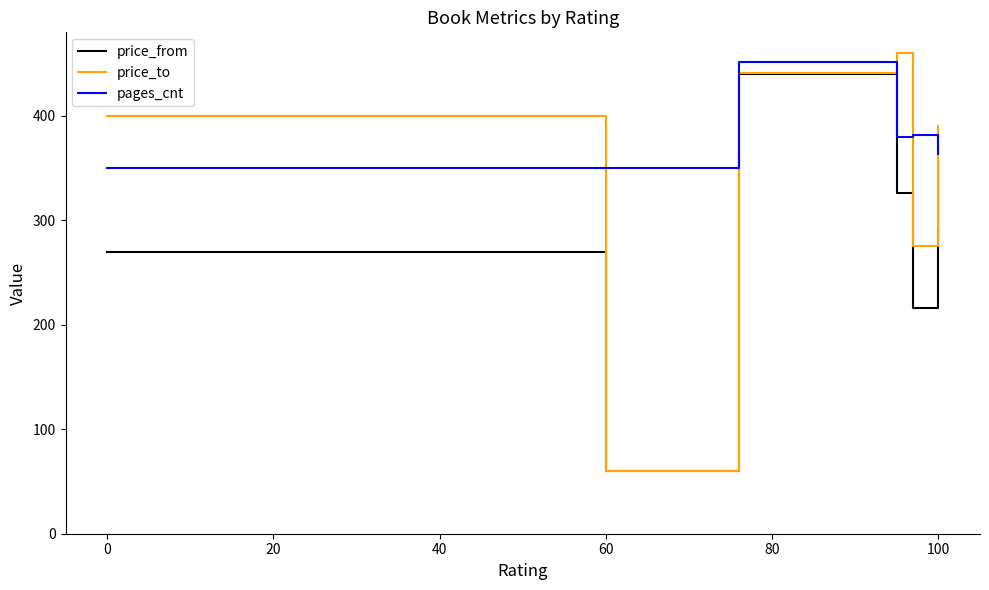

What is the sum of all price_from values?

1605